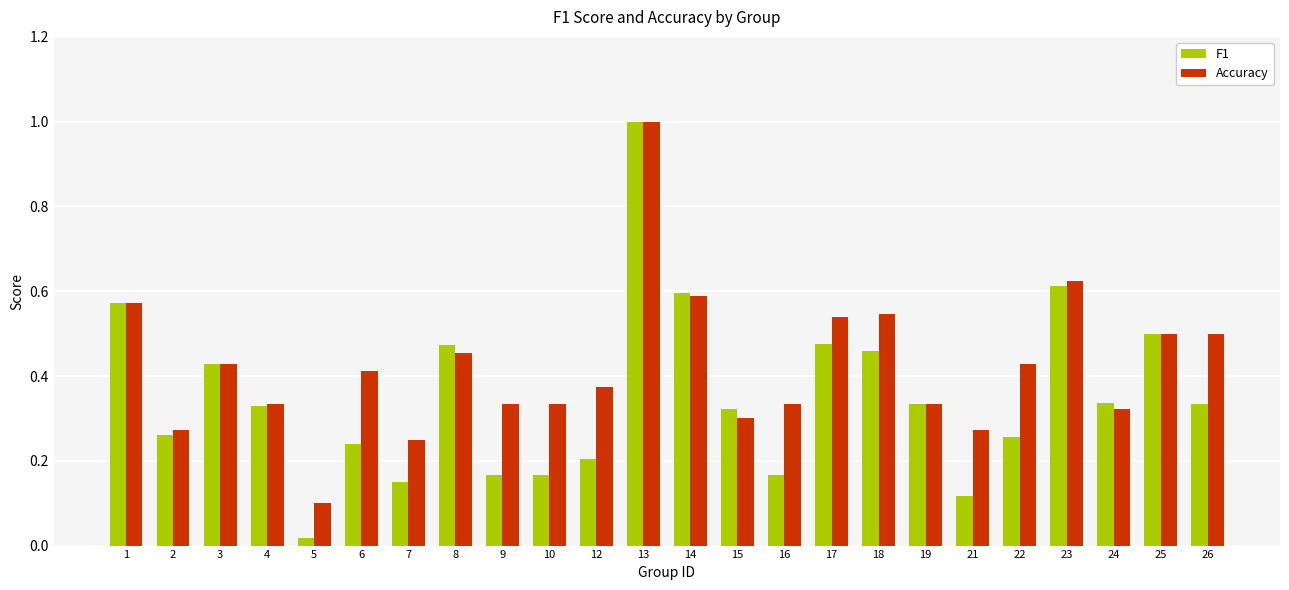

What is the sum of all Accuracy values?

10.2